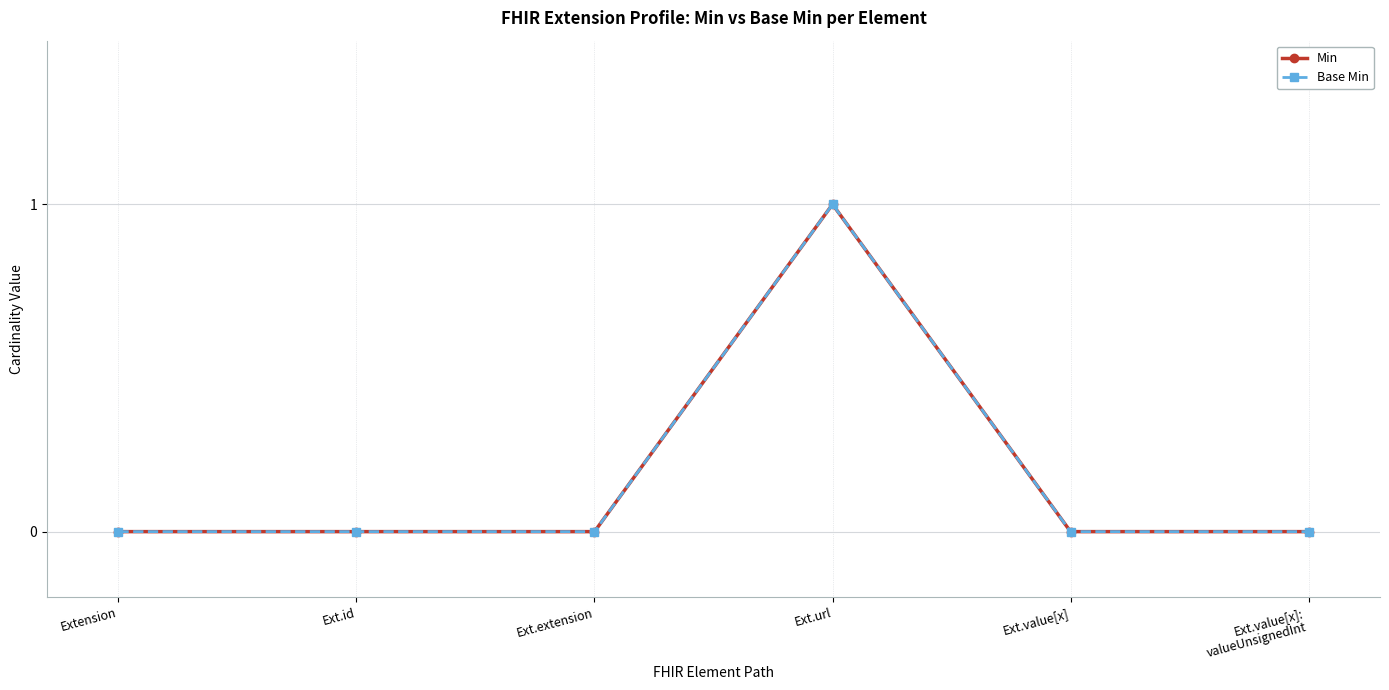

True or false: Min and Base Min intersect in this chart.

False